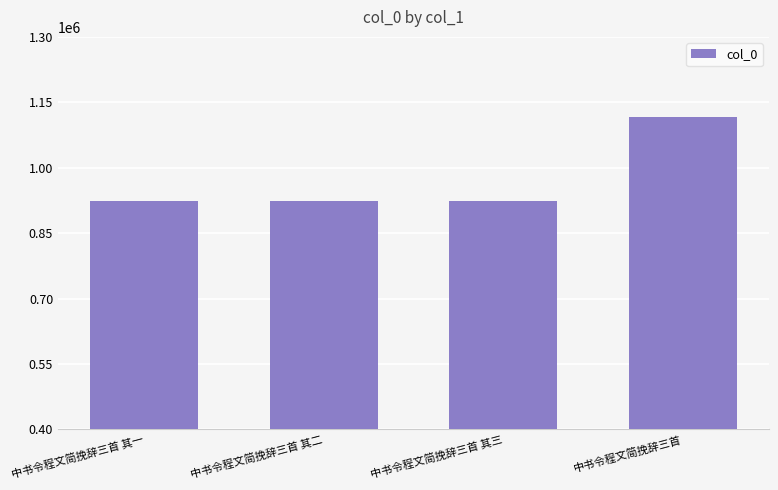

The chart shows a value of 273822 at 中书令程文简挽辞三首 其二. True or false?

False